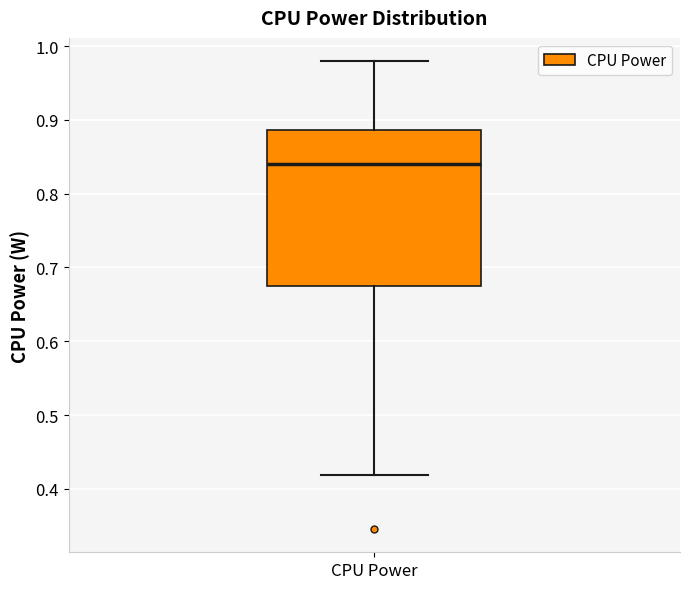

Read this box plot against the y-axis: the position of the median line, the range covered by the box, and the ends of both whiskers. The values are not printed on the chart, so give them approximately, as read against the axis.

median 0.84, box 0.67 to 0.89, whiskers 0.42 to 0.98